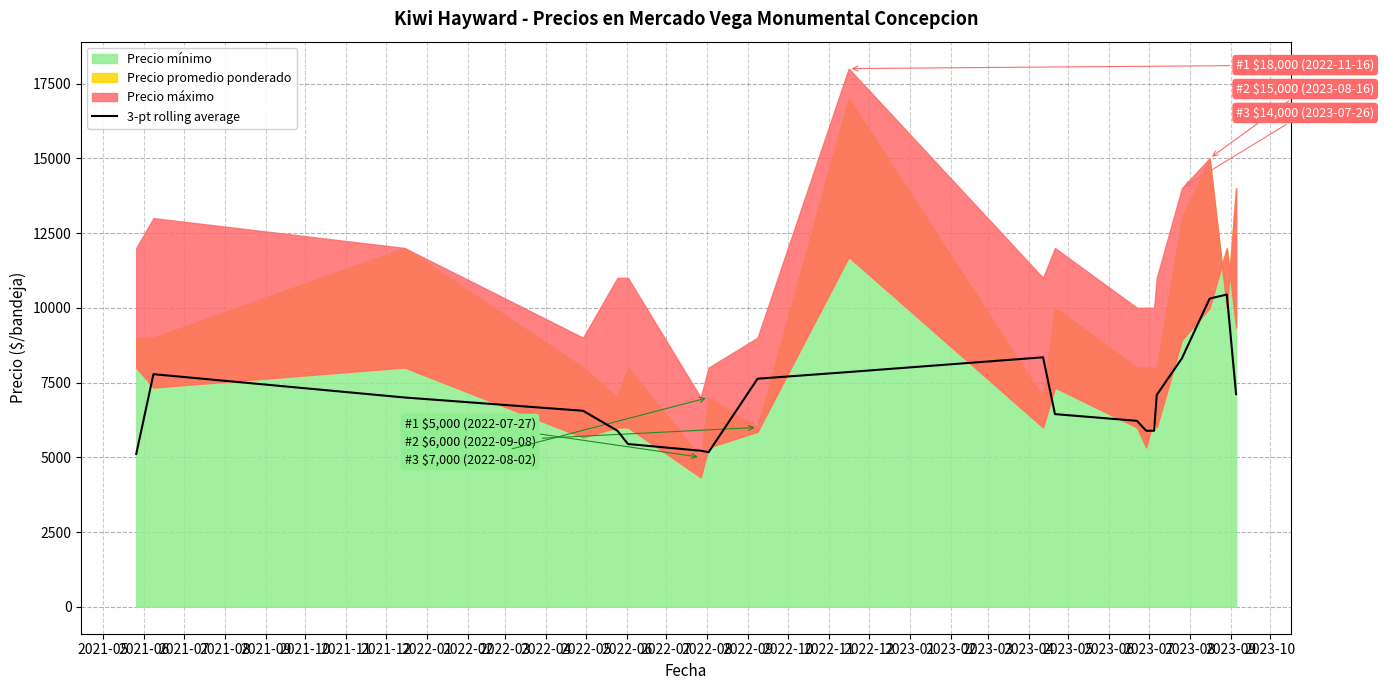

What is the sum of the values at 2022-03 and 2022-11?

18788